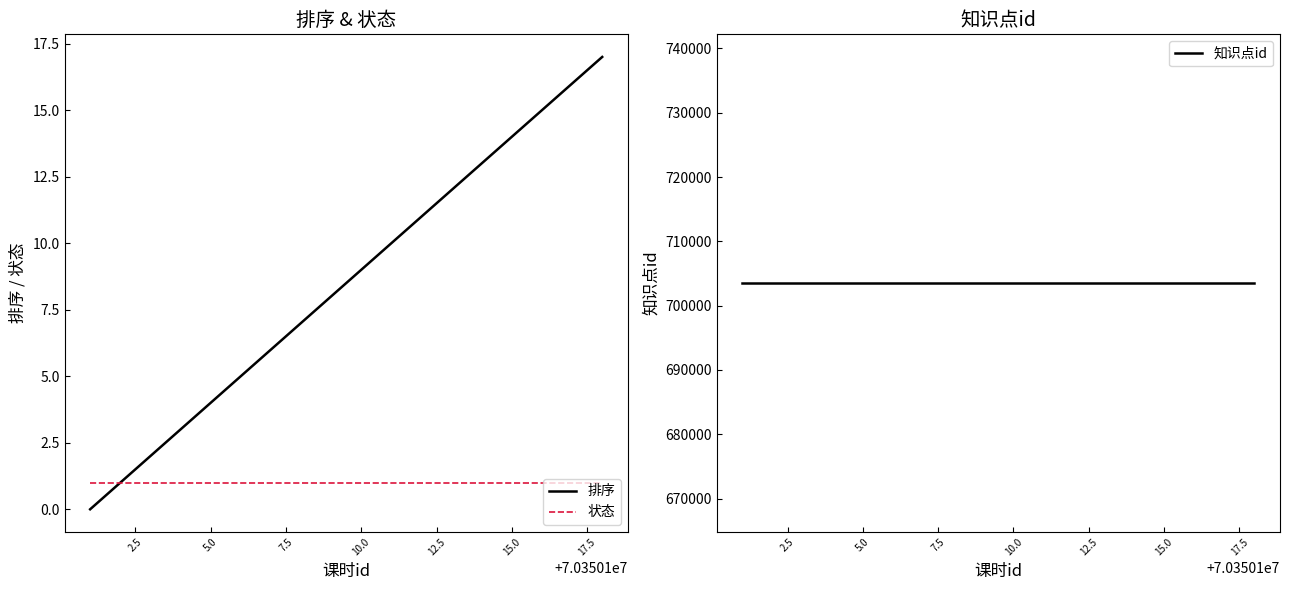

What is the maximum value for 排序?

17